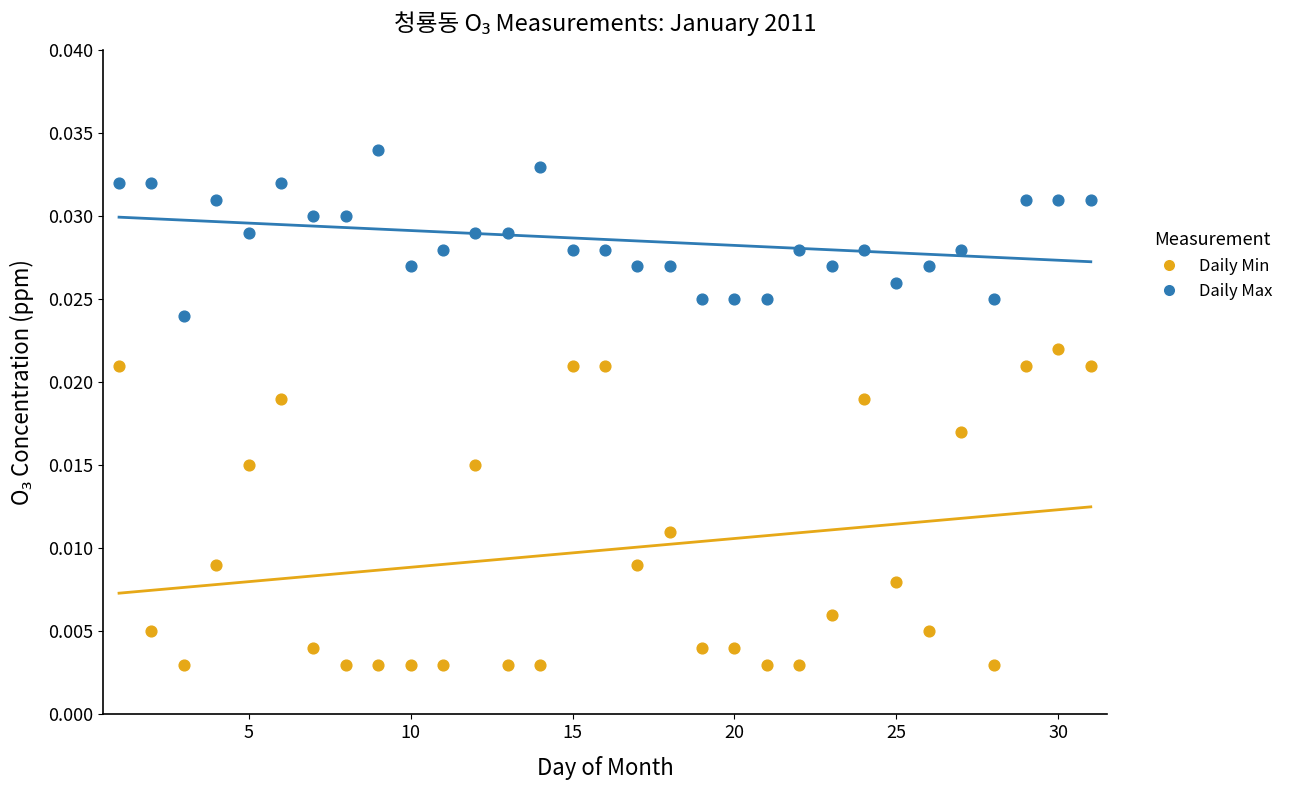

Which series reaches the maximum Y coordinate?

Daily Max